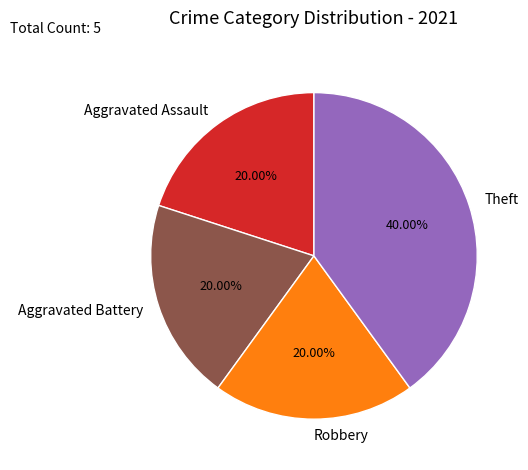

To the nearest percent, what is the difference between the largest and smallest slice percentages?

20%